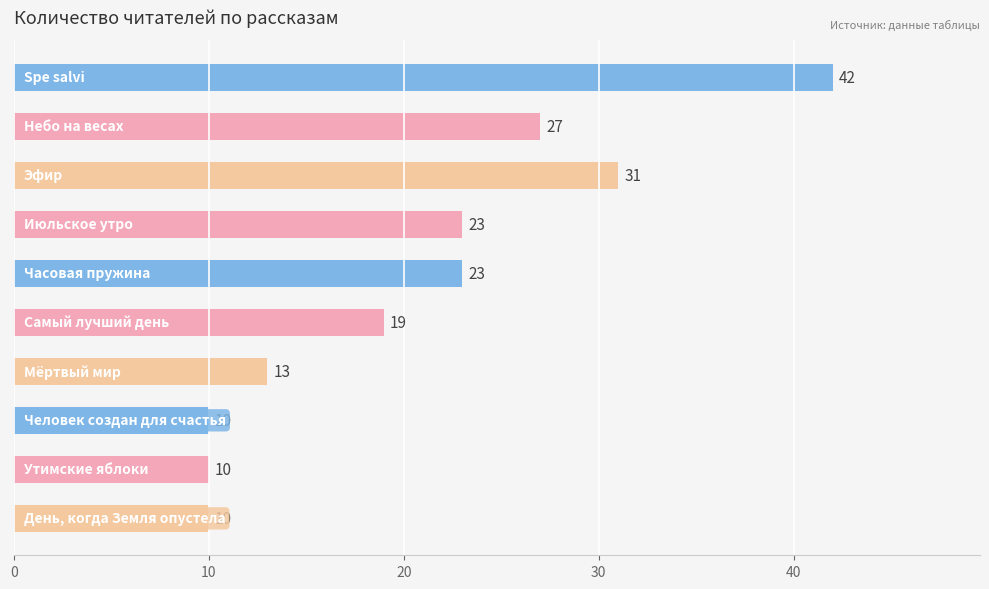

What is the value of the 4th bar from the top?

23